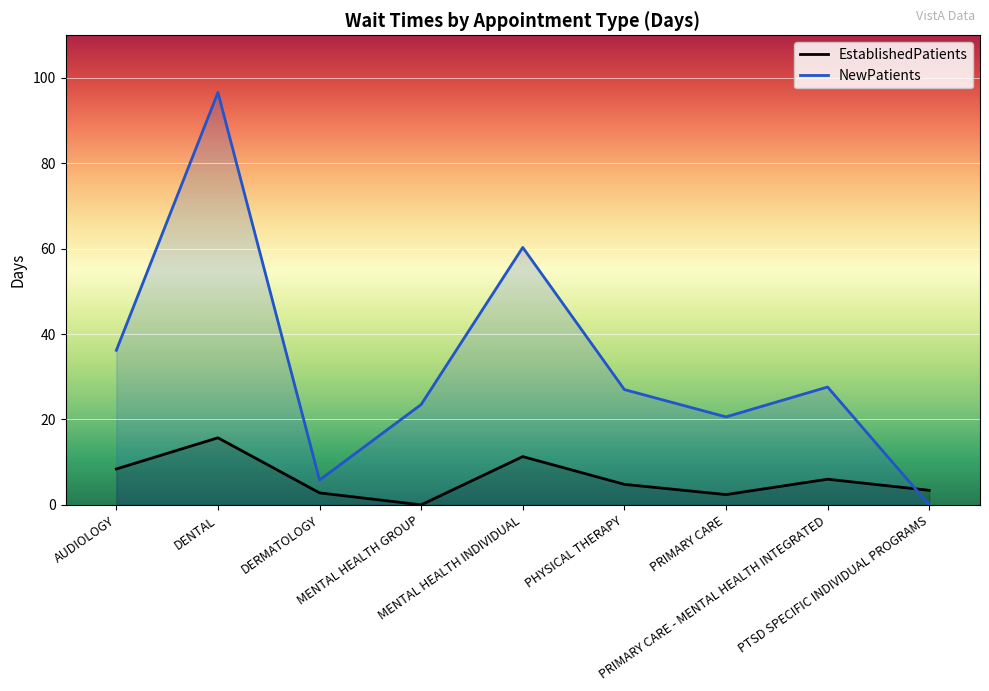

Reading right to left, list all the values displayed in this chart.

EstablishedPatients: 3.4	6.0	2.4	4.8	11.3	0.0	2.8	15.7	8.4
NewPatients: 0.0	27.6	20.6	27.0	60.3	23.5	5.8	96.6	36.2